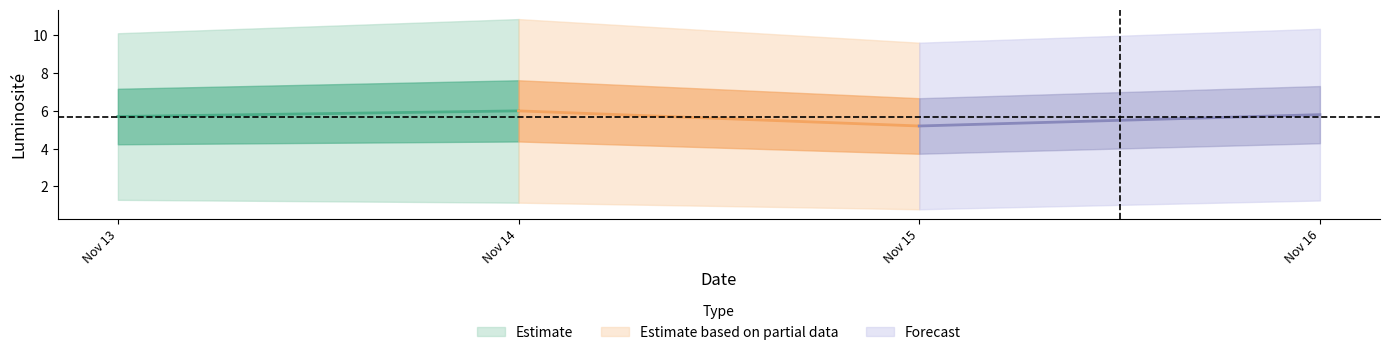

What is the greatest value displayed?

10